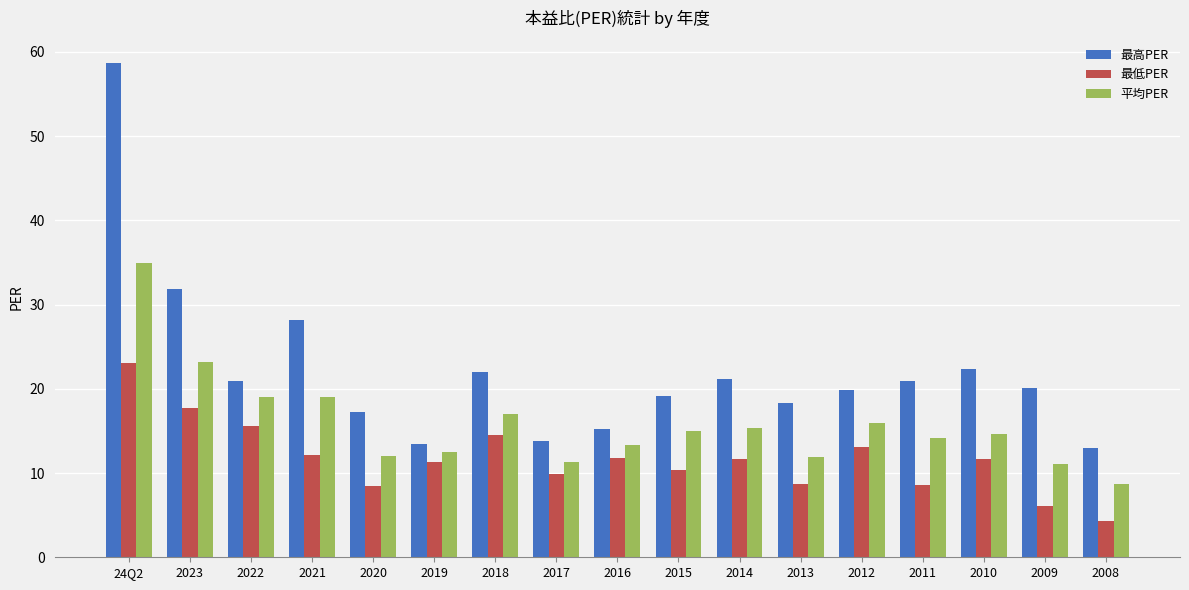

What is the approximate value of 平均PER at 2009?

11.1